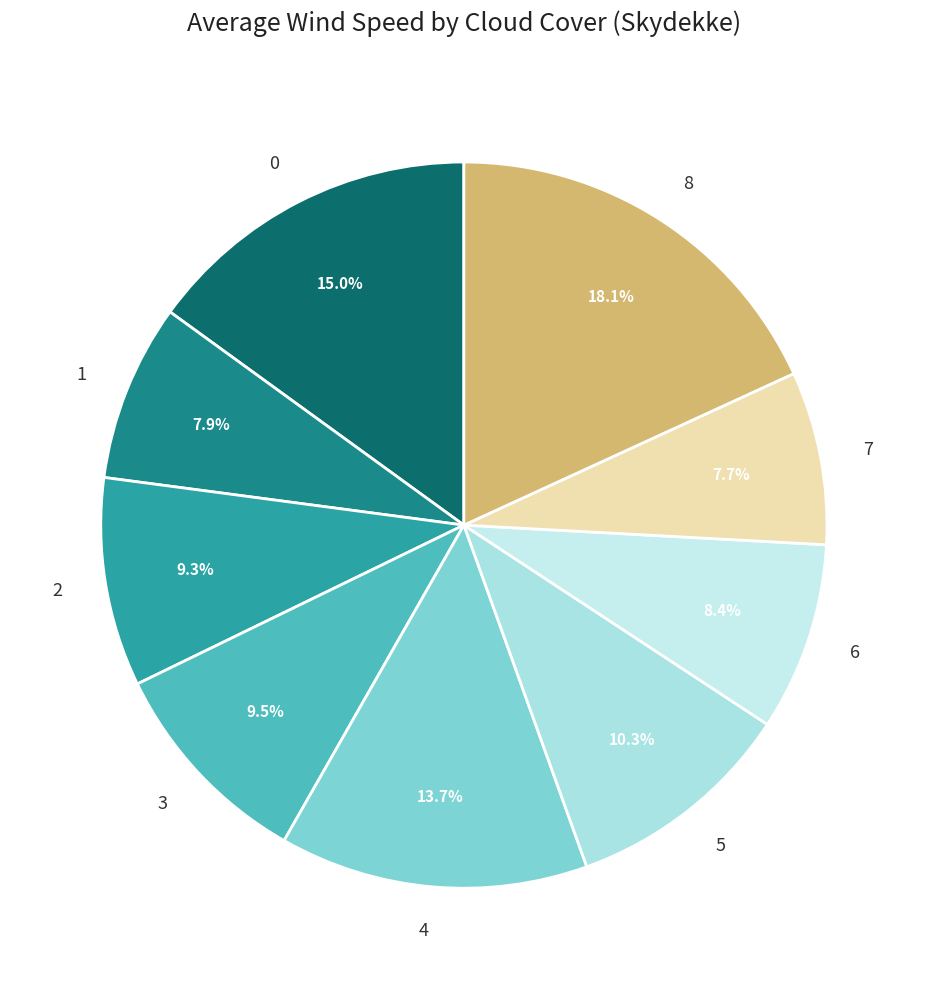

To the nearest percent, what is the difference between the 7 and 1 slice percentages?

0%